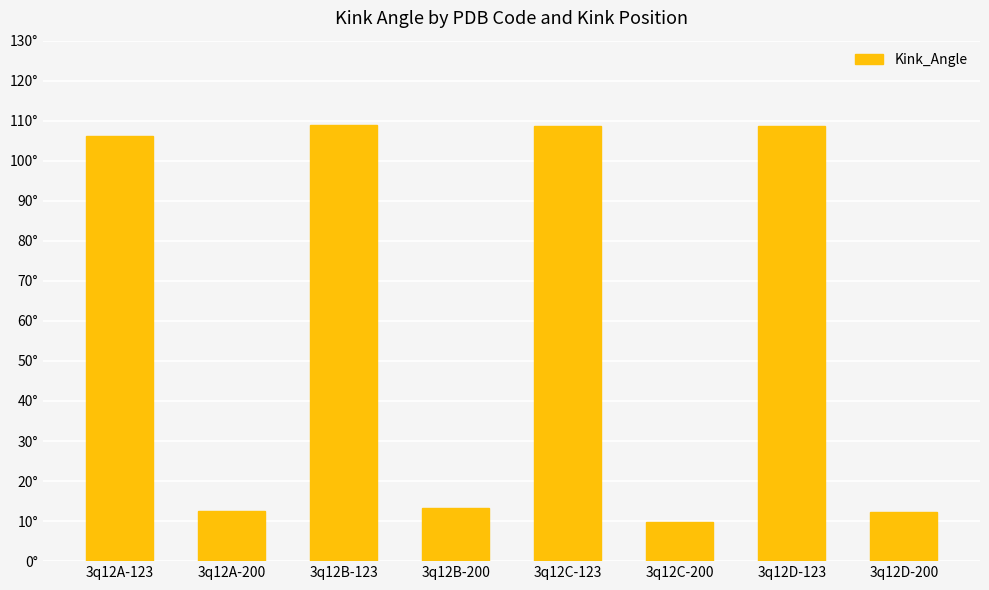

Are the bars horizontal?

No